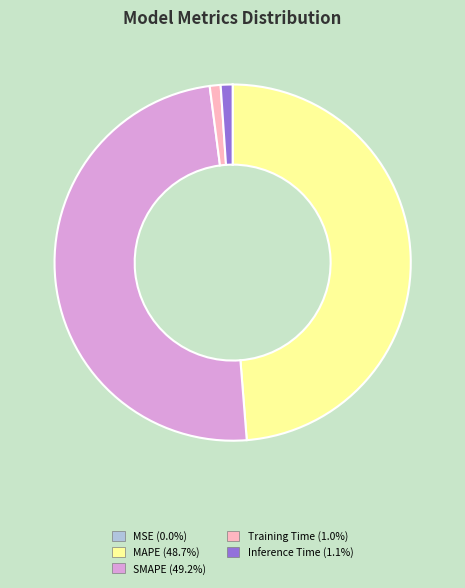

Combined, do Training Time and Inference Time account for over 50%?

No